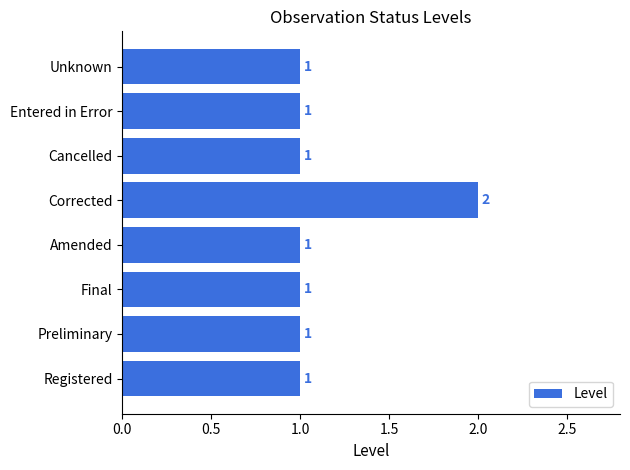

Reading bottom to top, list all the values displayed in this chart.

1	1	1	1	2	1	1	1